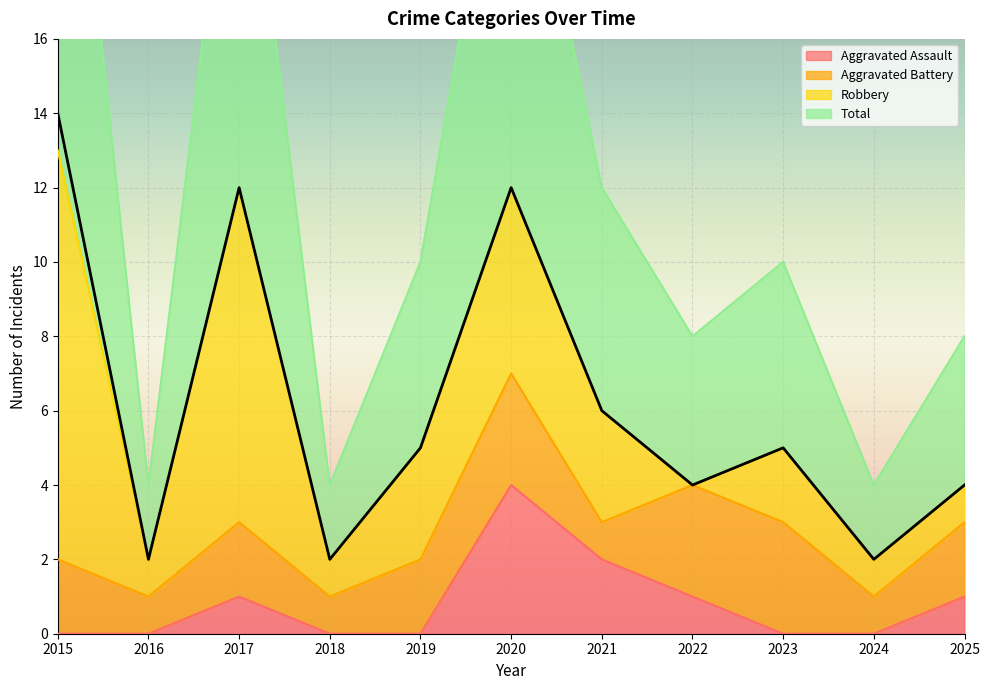

The Aggravated Assault series shows 0 at 2017. True or false?

False